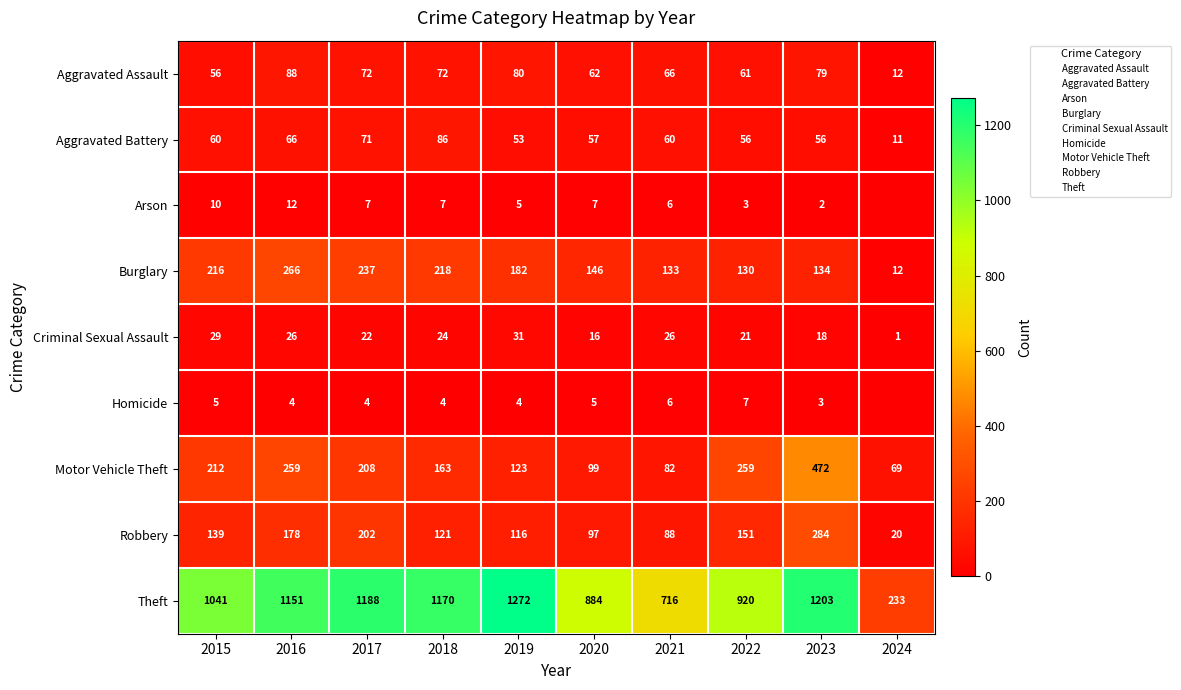

What is the sum of all Aggravated Battery values?

576